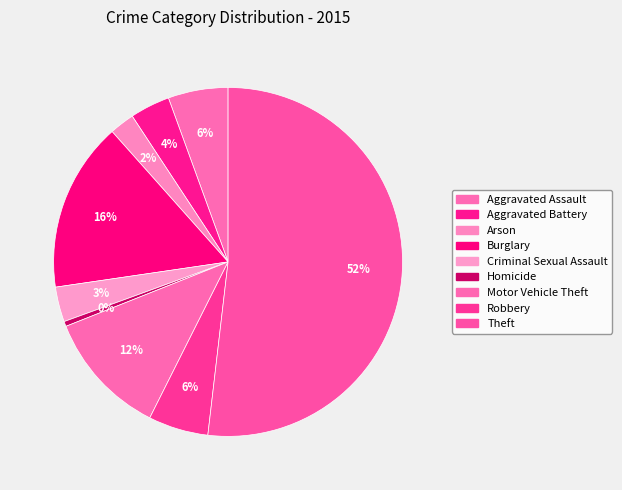

How many slices are in this pie chart?

9